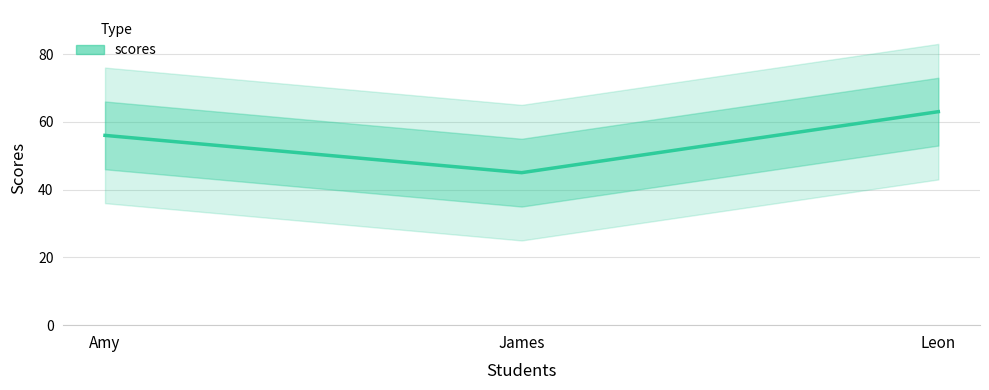

Rank the categories by value from highest to lowest.

Leon, Amy, James